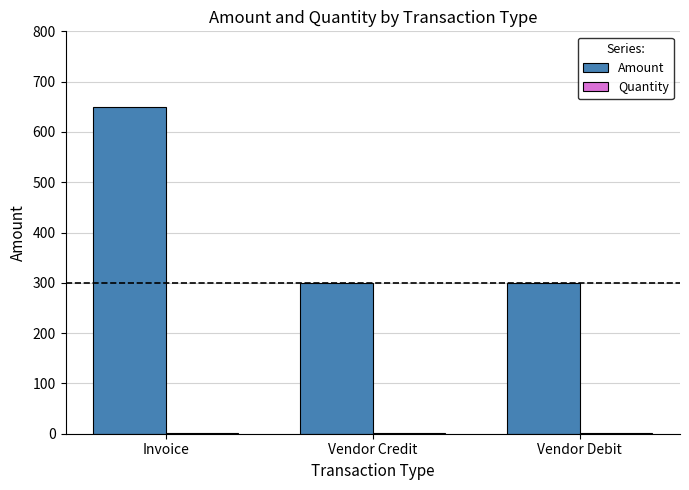

What is the highest value of the Amount series?

650